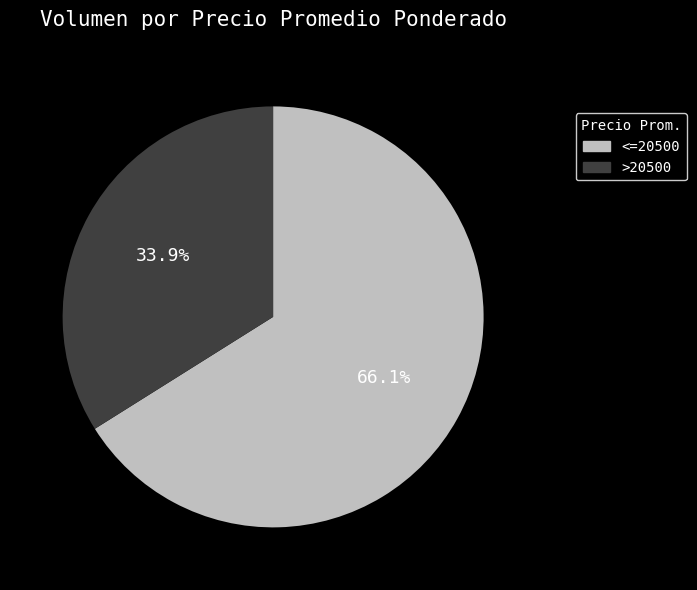

Approximately how many times larger is the value at >20500 compared to <=20500?

0.5